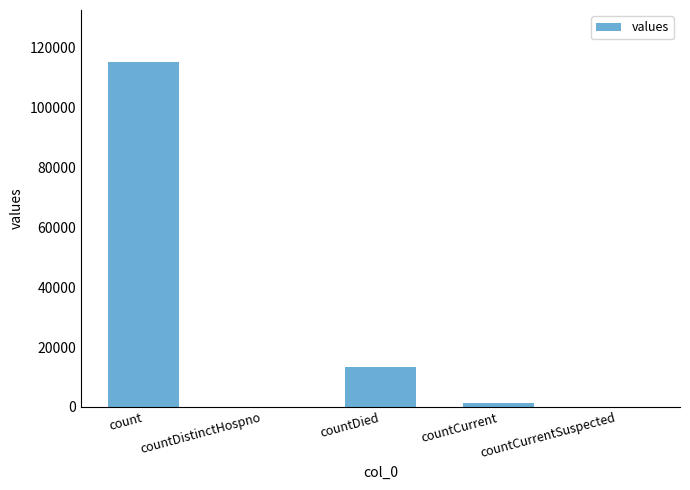

True or false: the data shows -60430 at countCurrentSuspected.

False